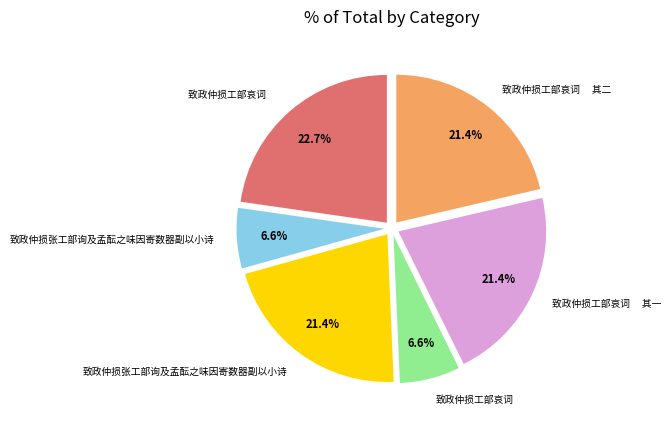

How many segments does this pie chart have?

6